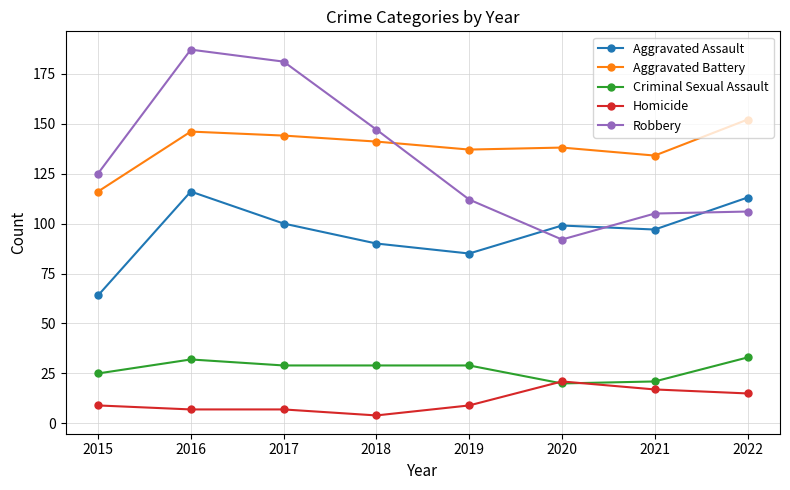

What is the difference between the highest and lowest values at 2015?

116